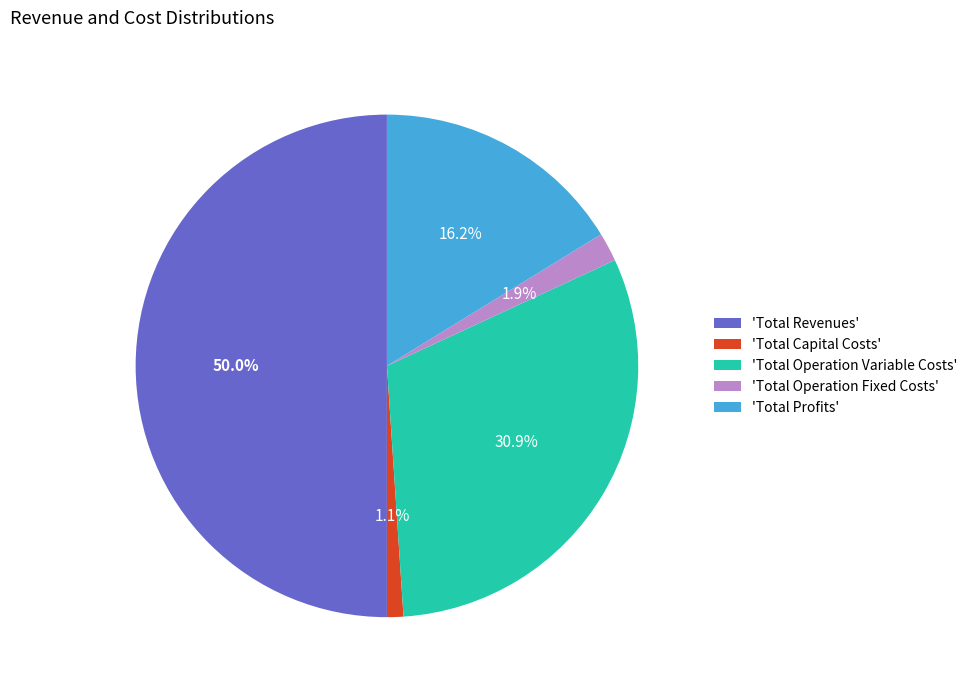

Rank the categories by value from lowest to highest.

'Total Capital Costs', 'Total Operation Fixed Costs', 'Total Profits', 'Total Operation Variable Costs', 'Total Revenues'